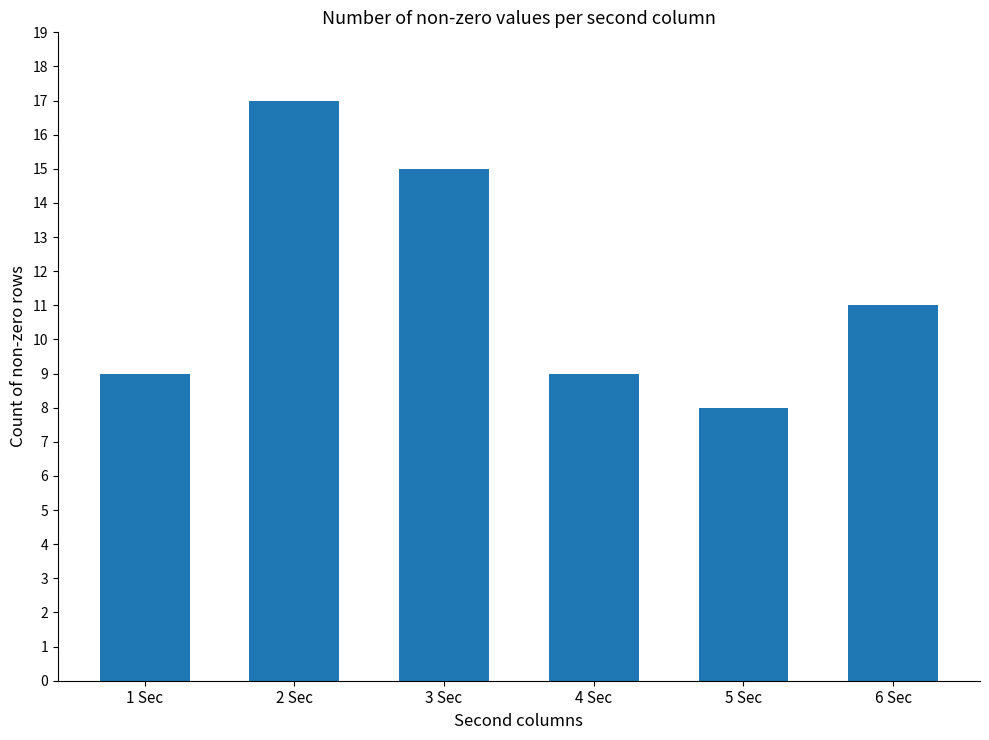

Reading left to right, list all the values displayed in this chart.

1 Sec=9	2 Sec=17	3 Sec=15	4 Sec=9	5 Sec=8	6 Sec=11